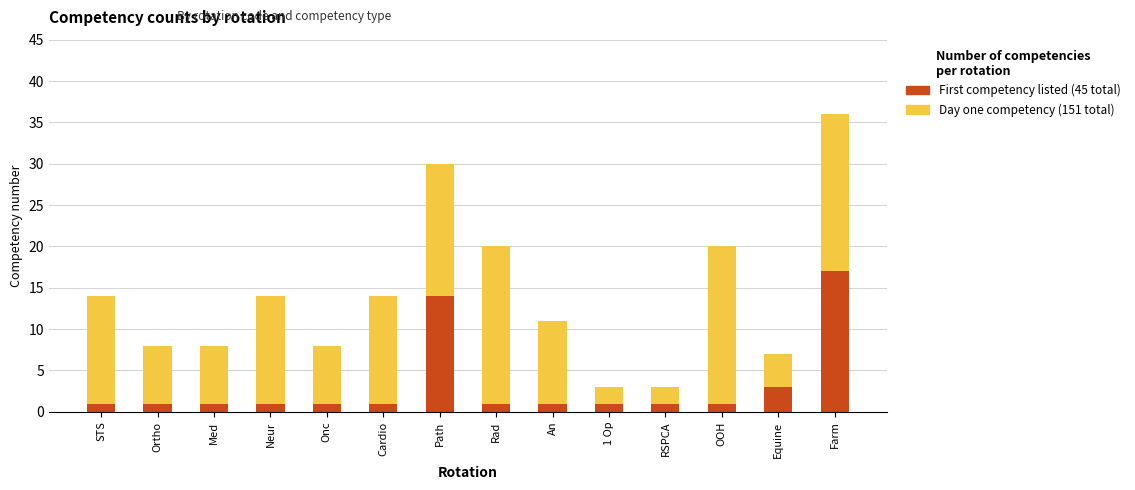

How many data points does each series have?

14